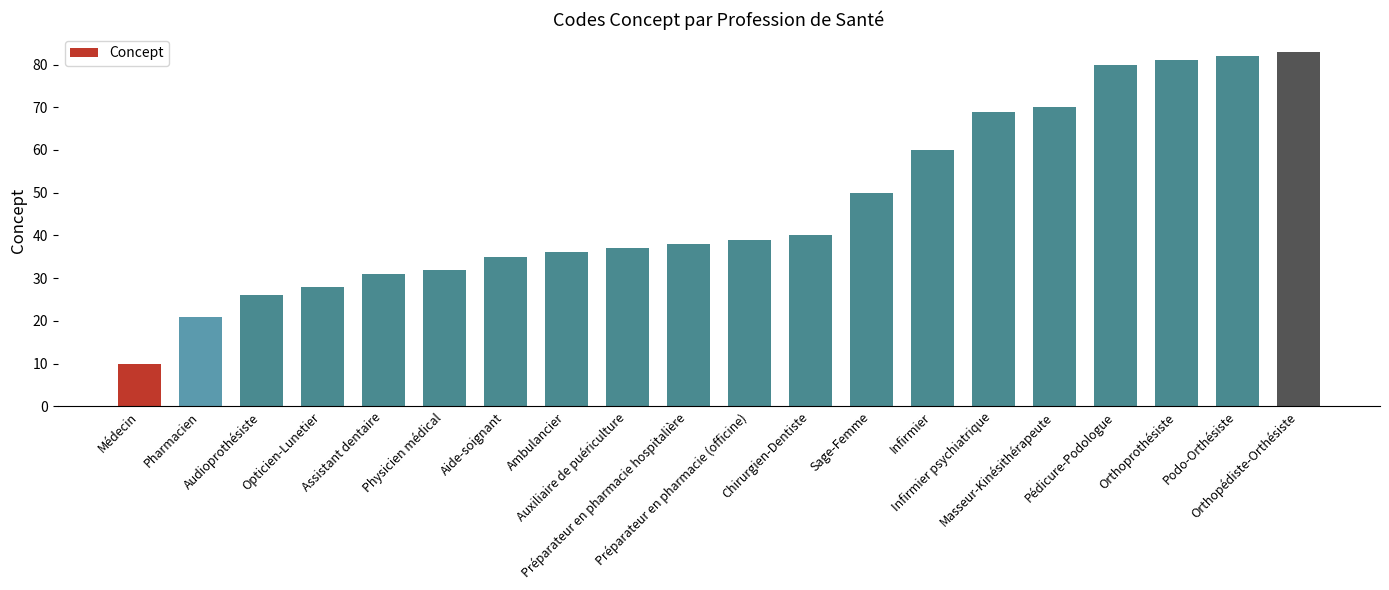

True or false: the data shows 28 at Opticien-Lunetier.

True